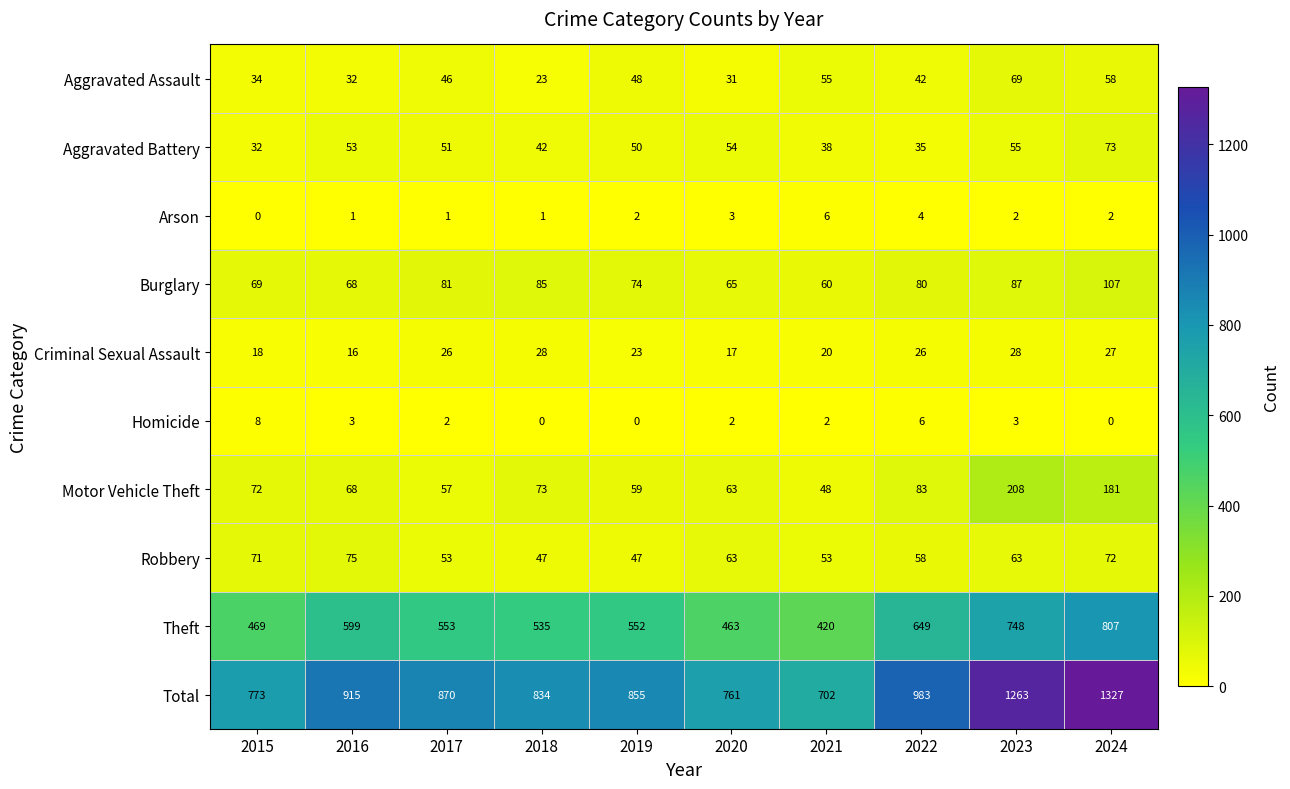

Rank the series by their maximum value, from lowest to highest.

Arson, Homicide, Criminal Sexual Assault, Aggravated Assault, Aggravated Battery, Robbery, Burglary, Motor Vehicle Theft, Theft, Total